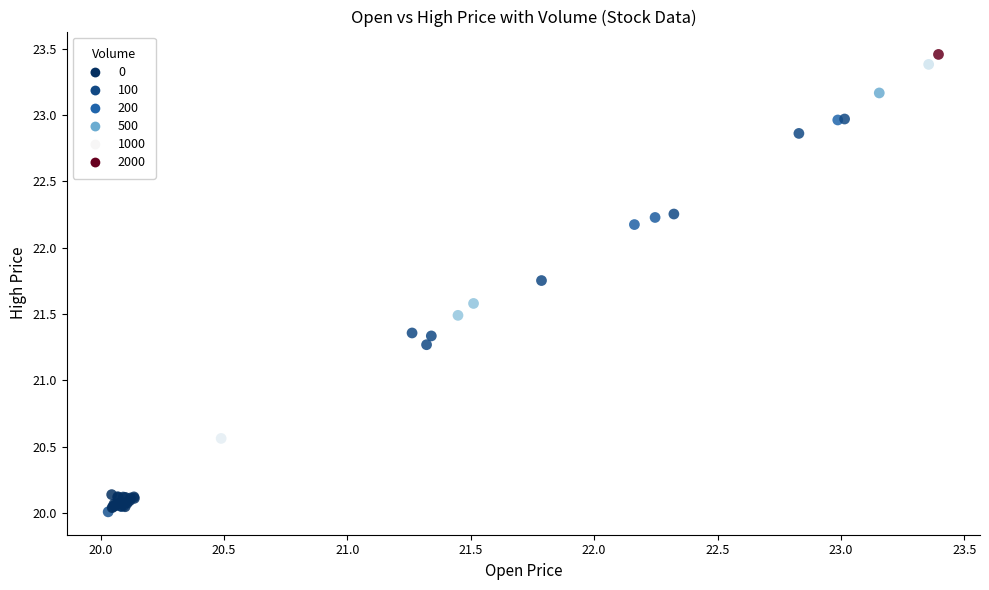

What Y value in the scatter plot is closest to 21?

21.3